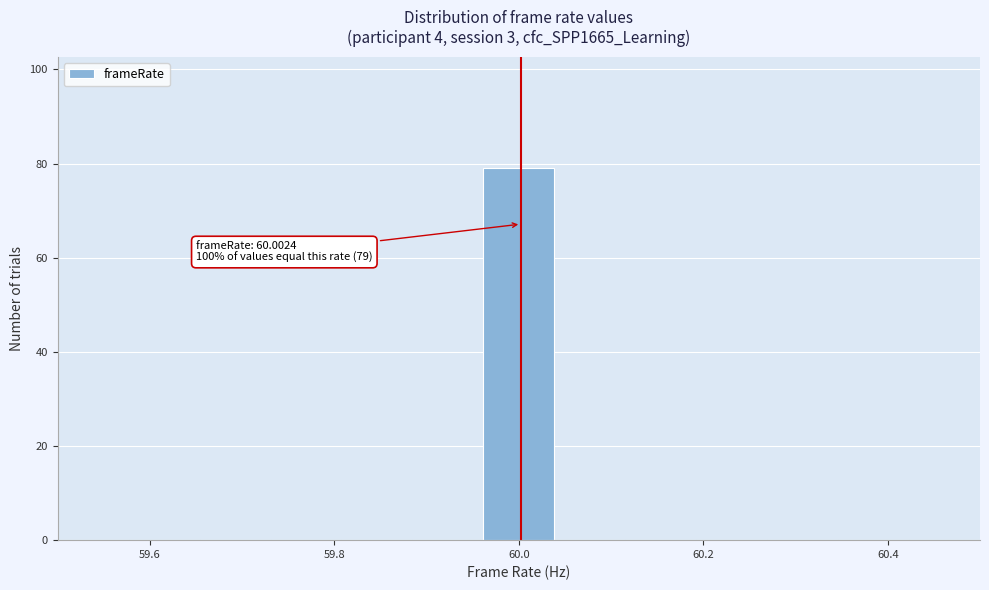

Around what value on the x-axis is the tallest bar? Give the approximate position of its centre, as read against the axis.

60.00